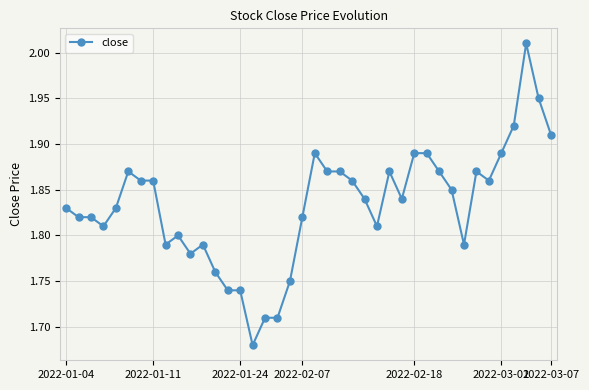

True or false: the data has more than 2 interior local peaks.

True